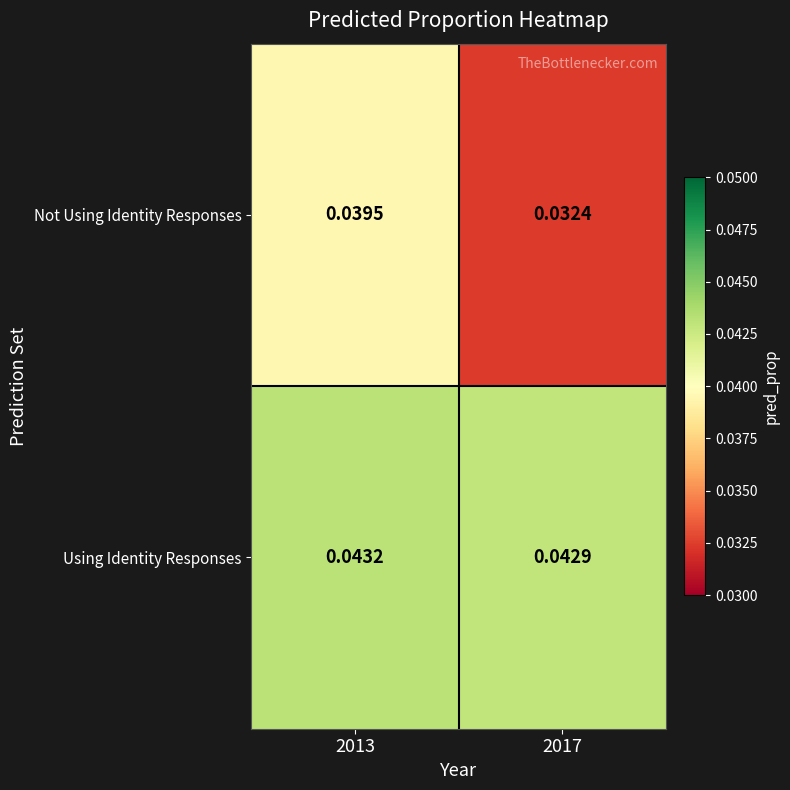

Rank the series by their maximum value, from lowest to highest.

Not Using Identity Responses, Using Identity Responses